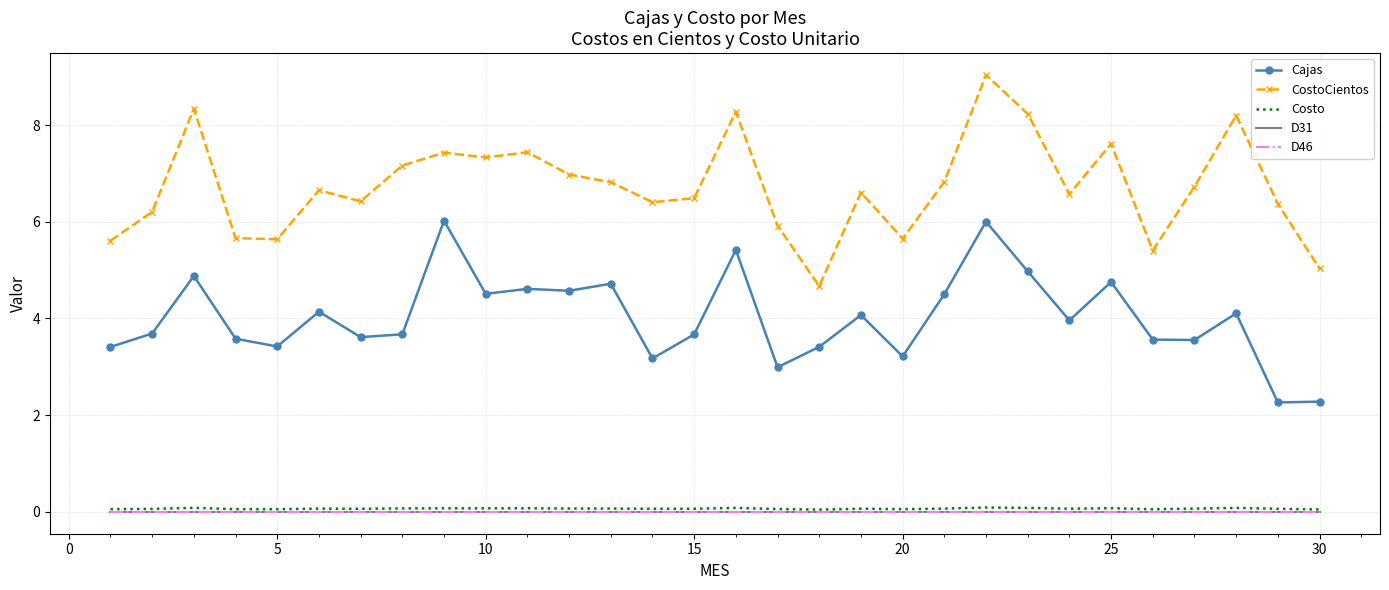

Reading right to left, extract all data points from this chart.

Cajas: 2.3	2.3	4.1	3.6	3.6	4.8	4.0	5.0	6.0	4.5	3.2	4.1	3.4	3.0	5.4	3.7	3.2	4.7	4.6	4.6	4.5	6.0	3.7	3.6	4.1	3.4	3.6	4.9	3.7	3.4
CostoCientos: 5.0	6.4	8.2	6.7	5.4	7.6	6.6	8.2	9.0	6.8	5.6	6.6	4.7	5.9	8.3	6.5	6.4	6.8	7.0	7.4	7.3	7.4	7.2	6.4	6.7	5.6	5.7	8.3	6.2	5.6
Costo: 0.1	0.1	0.1	0.1	0.1	0.1	0.1	0.1	0.1	0.1	0.1	0.1	0.0	0.1	0.1	0.1	0.1	0.1	0.1	0.1	0.1	0.1	0.1	0.1	0.1	0.1	0.1	0.1	0.1	0.1
D31: 0.0	0.0	0.0	0.0	0.0	0.0	0.0	0.0	0.0	0.0	0.0	0.0	0.0	0.0	0.0	0.0	0.0	0.0	0.0	0.0	0.0	0.0	0.0	0.0	0.0	0.0	0.0	0.0	0.0	0.0
D46: 0.0	0.0	0.0	0.0	0.0	0.0	0.0	0.0	0.0	0.0	0.0	0.0	0.0	0.0	0.0	0.0	0.0	0.0	0.0	0.0	0.0	0.0	0.0	0.0	0.0	0.0	0.0	0.0	0.0	0.0